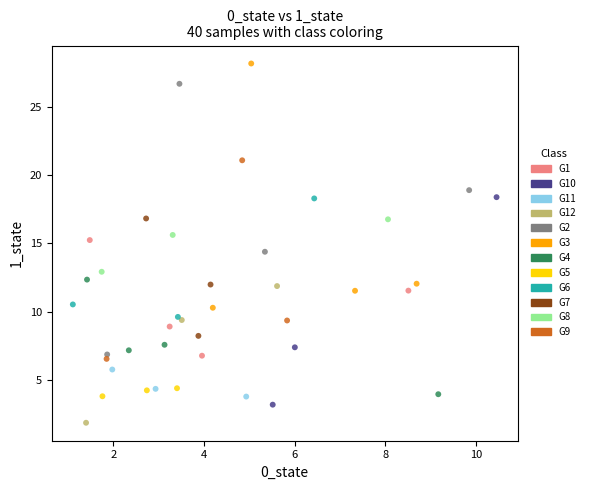

Which series reaches the minimum Y coordinate?

G12